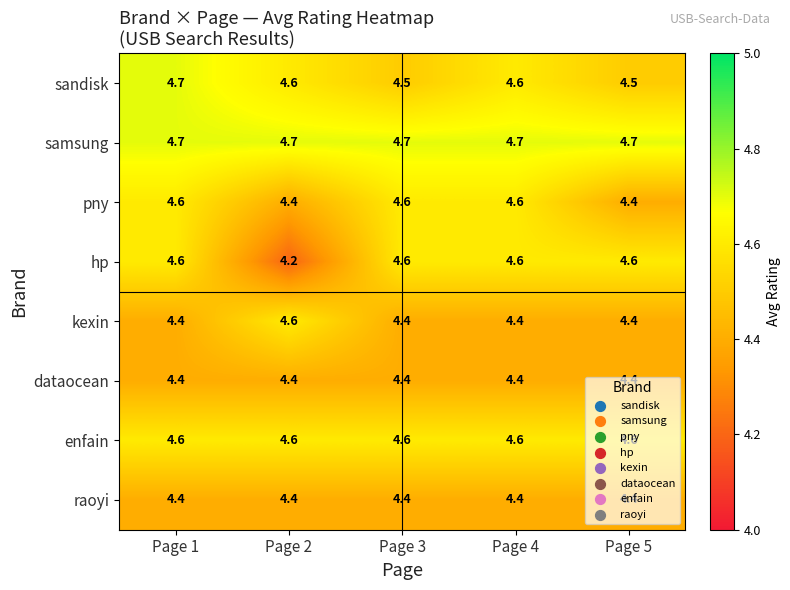

What is the sum of all enfain values?

23.0